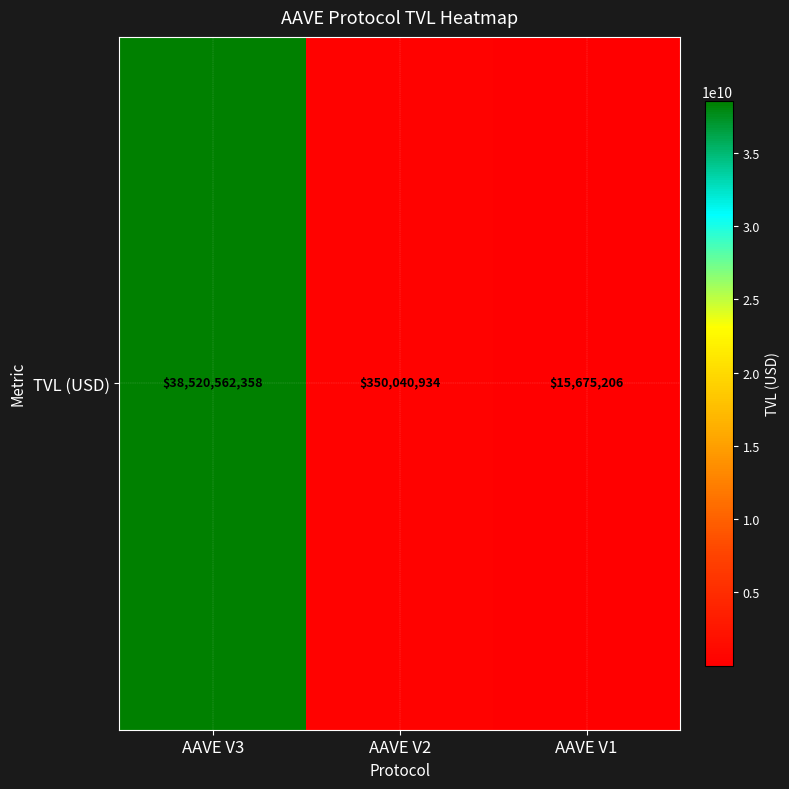

List the labels in order of value, largest first.

AAVE V3, AAVE V2, AAVE V1